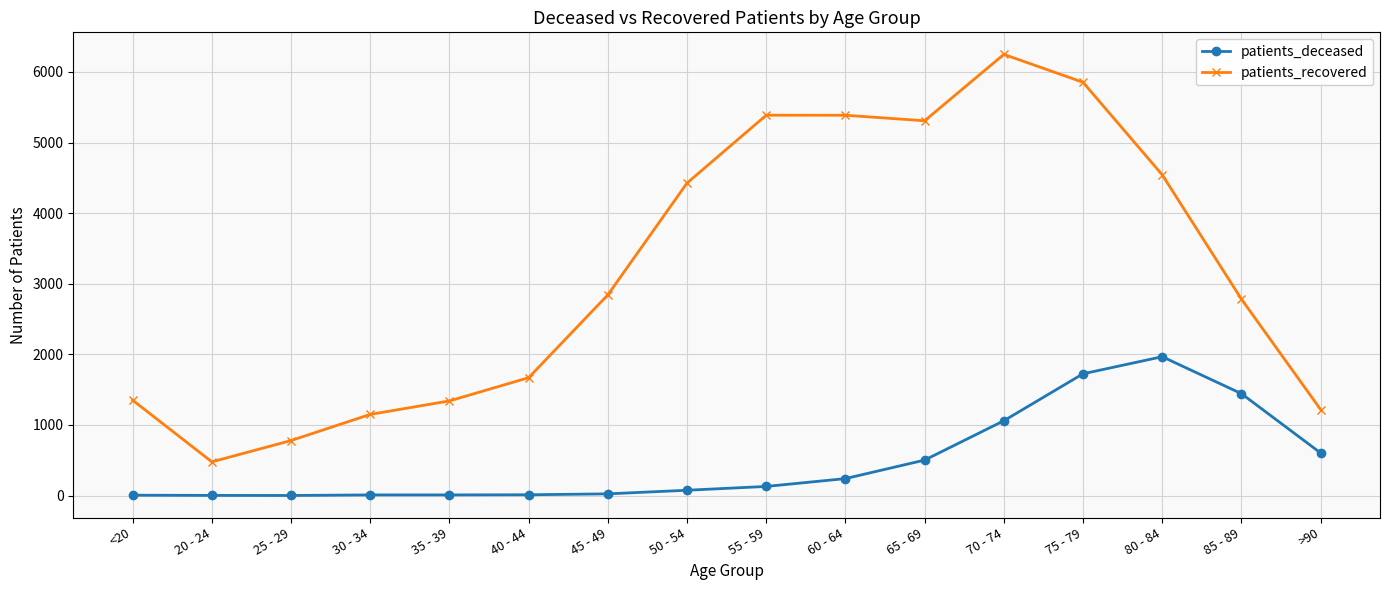

True or false: patients_recovered and patients_deceased cross at least once.

False